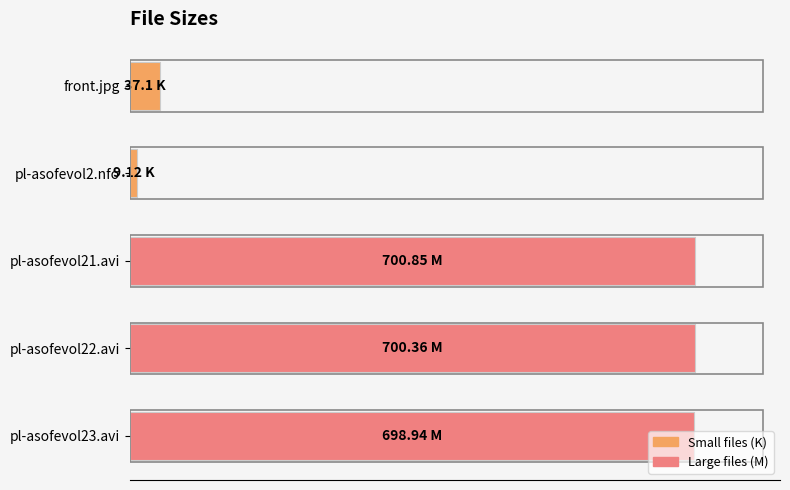

Does the chart contain any negative values?

No